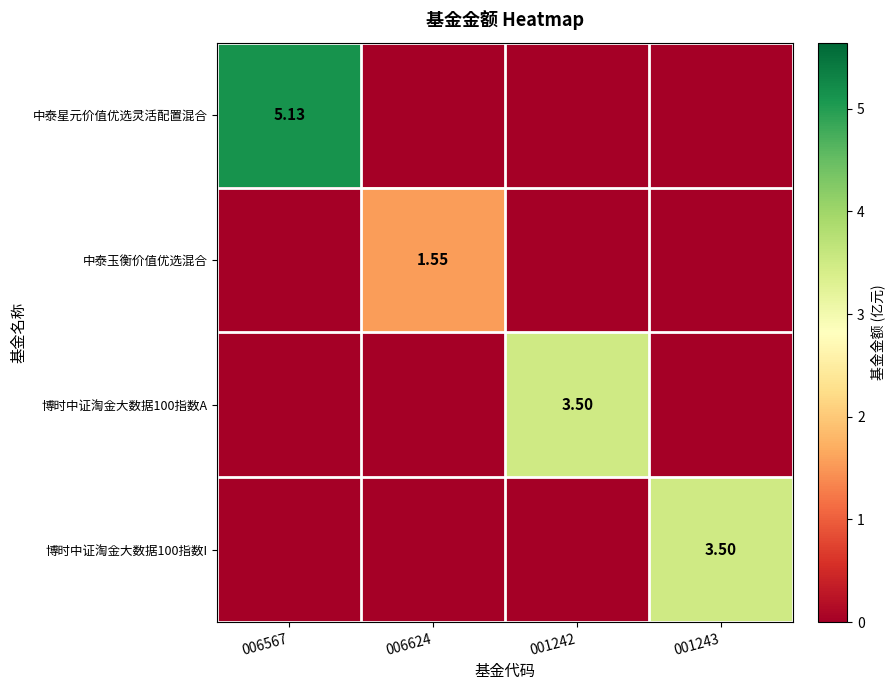

At how many categories does at least one series exceed 4?

1